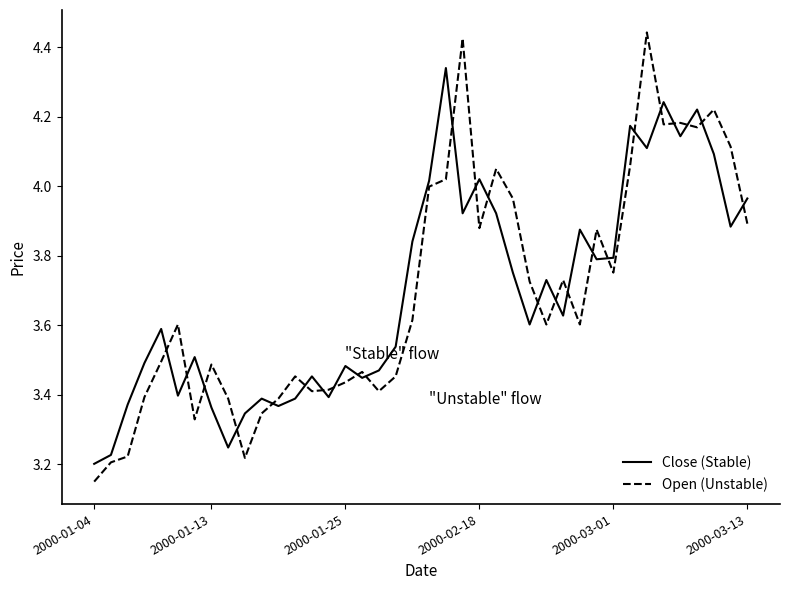

What are all the series names shown in the legend?

Close (Stable), Open (Unstable)